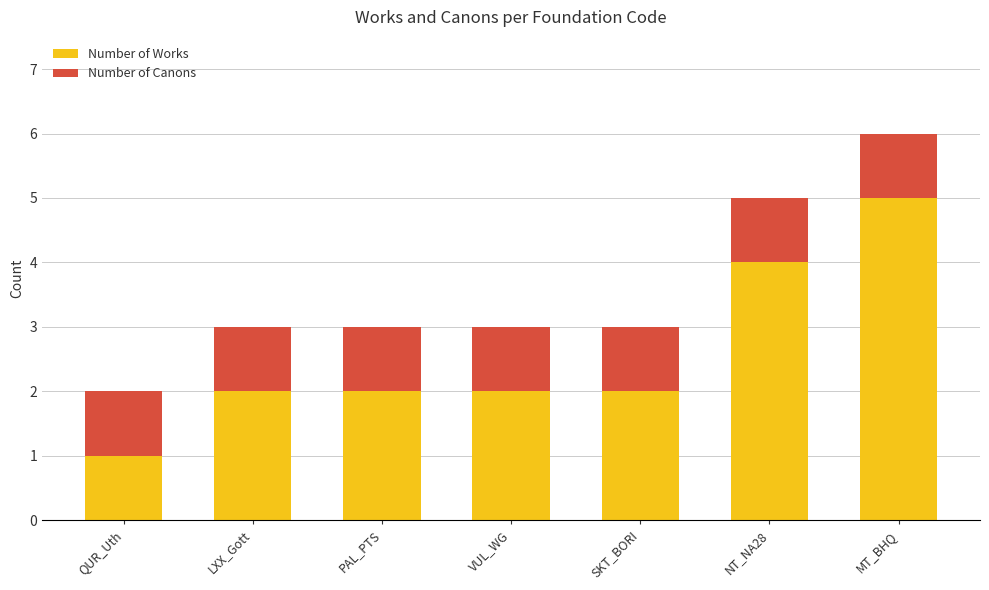

What is the highest value of the Number of Works series?

5